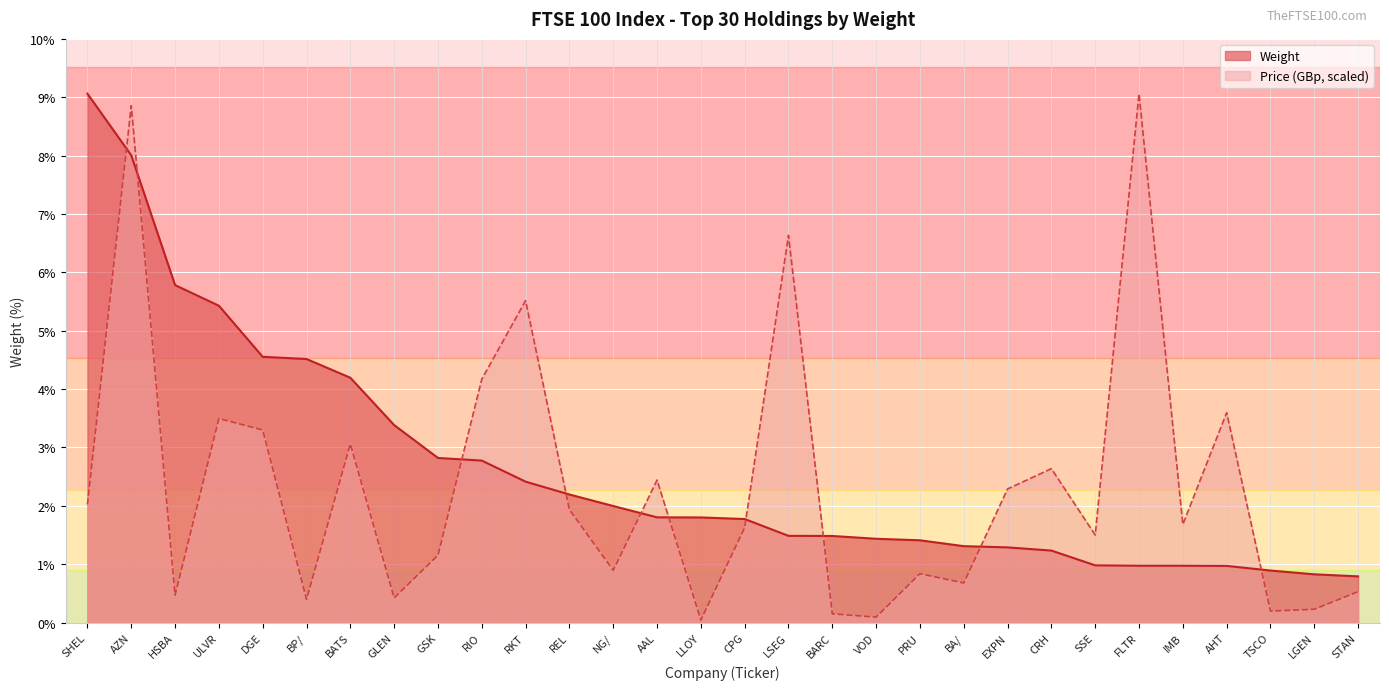

List the labels in order of Price (normalized) value, largest first.

FLTR, AZN, LSEG, RKT, RIO, AHT, ULVR, DGE, BATS, CRH, AAL, EXPN, SHEL, REL, IMB, CPG, SSE, GSK, NG/, PRU, BA/, STAN, HSBA, GLEN, BP/, LGEN, TSCO, BARC, VOD, LLOY